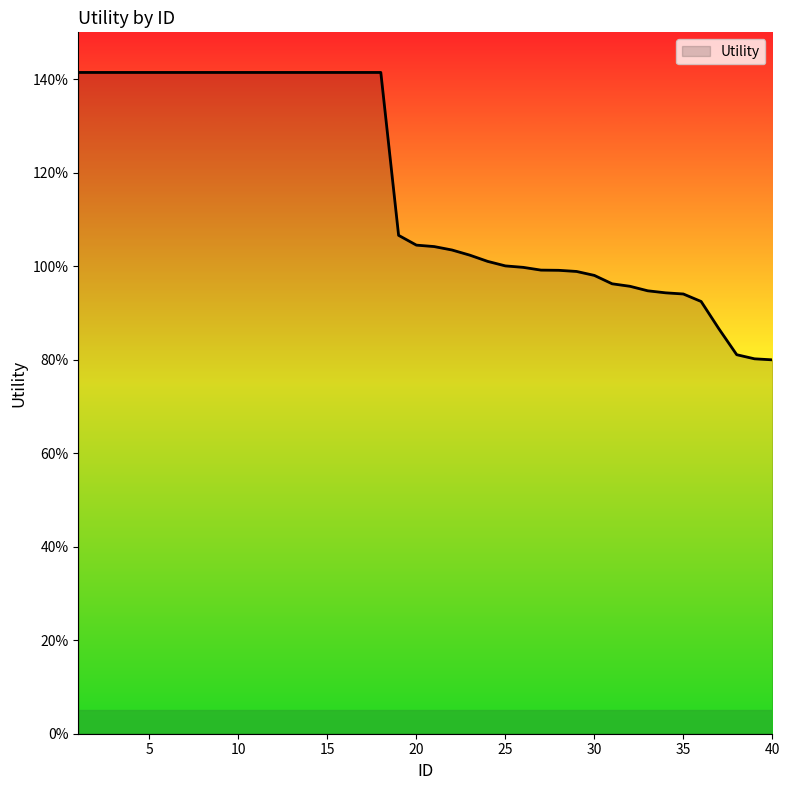

Is this an area chart (filled region under the line)?

Yes